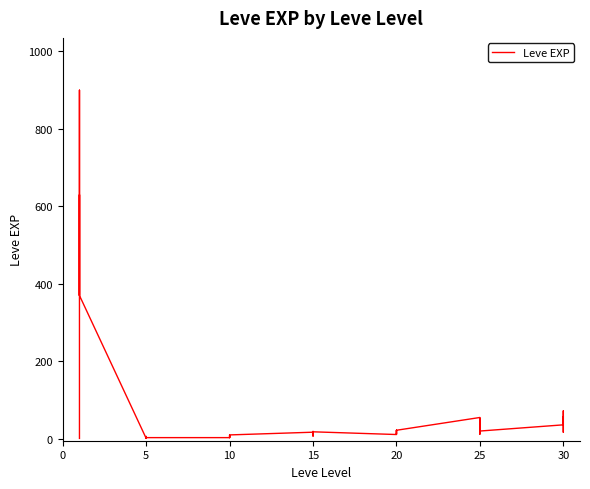

How many values are below 17?

20